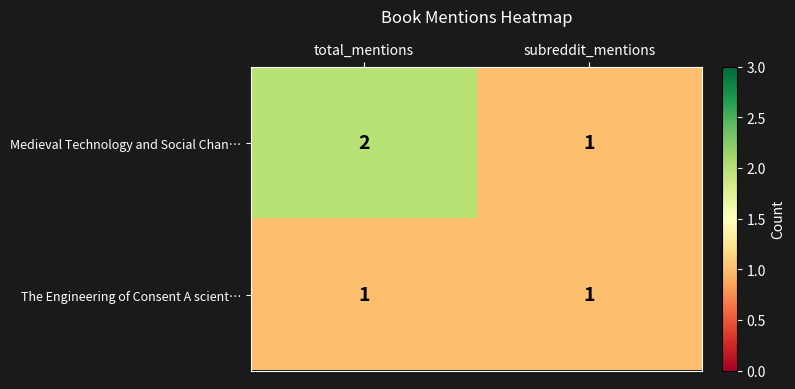

What is the greatest value displayed?

2